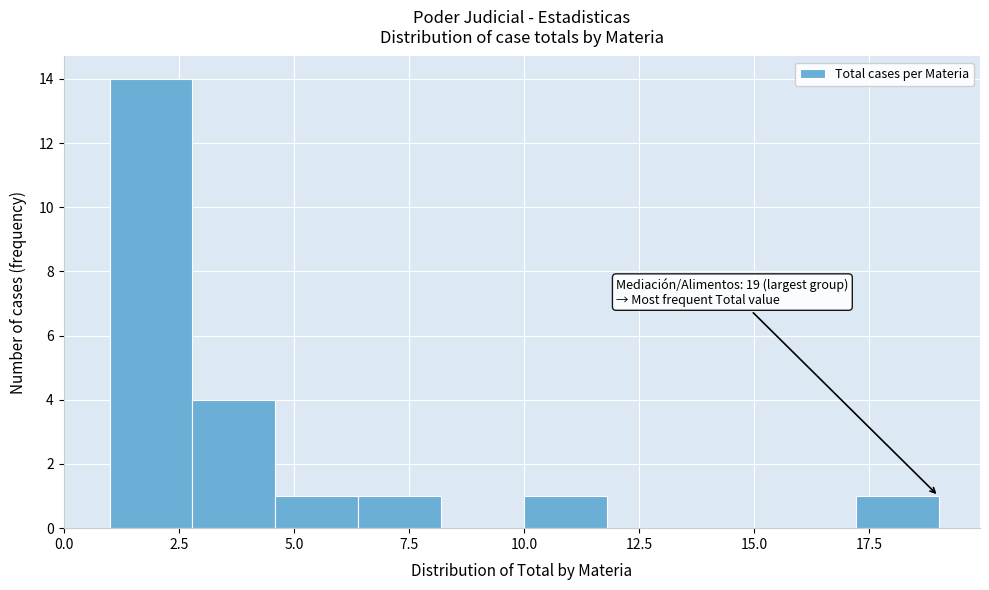

Read against the x-axis, roughly where is the centre of the tallest bar?

2.0